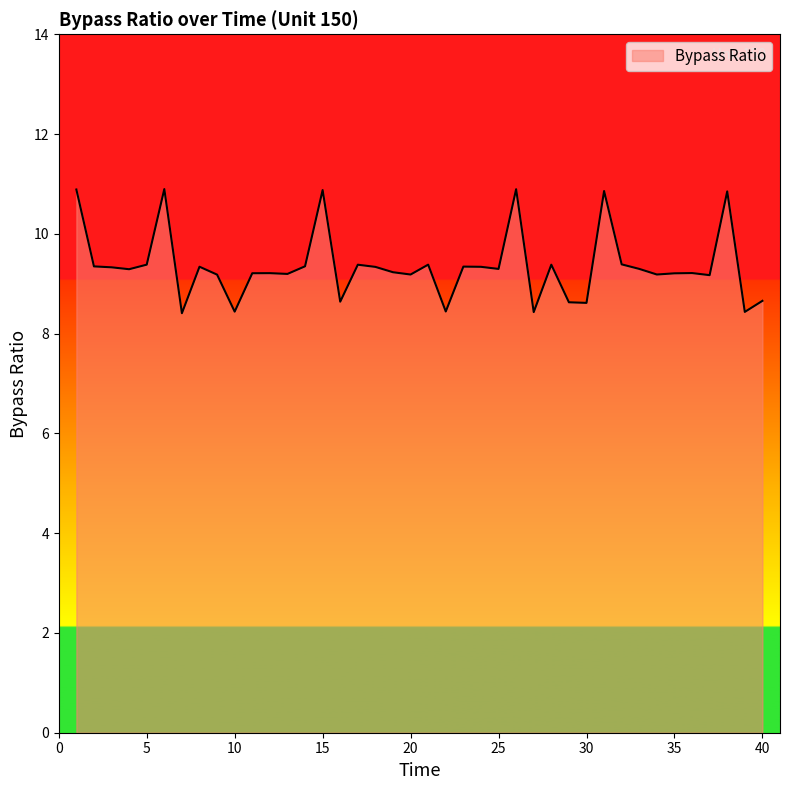

What is the difference between the maximum and minimum values?

2.5